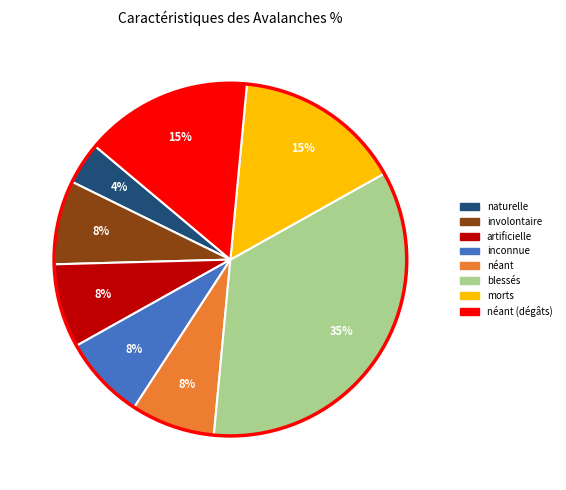

To the nearest percent, what is the average slice percentage?

12%